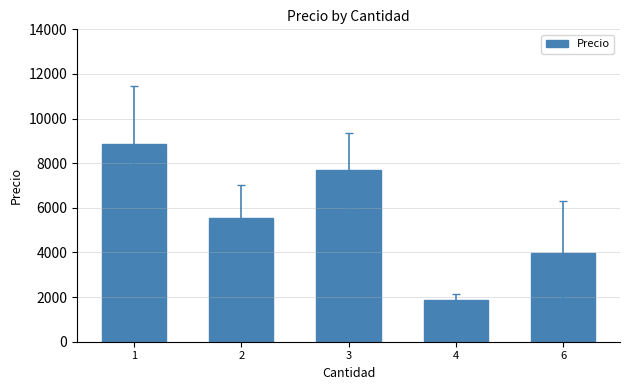

Which category has the lowest value across all series?

4